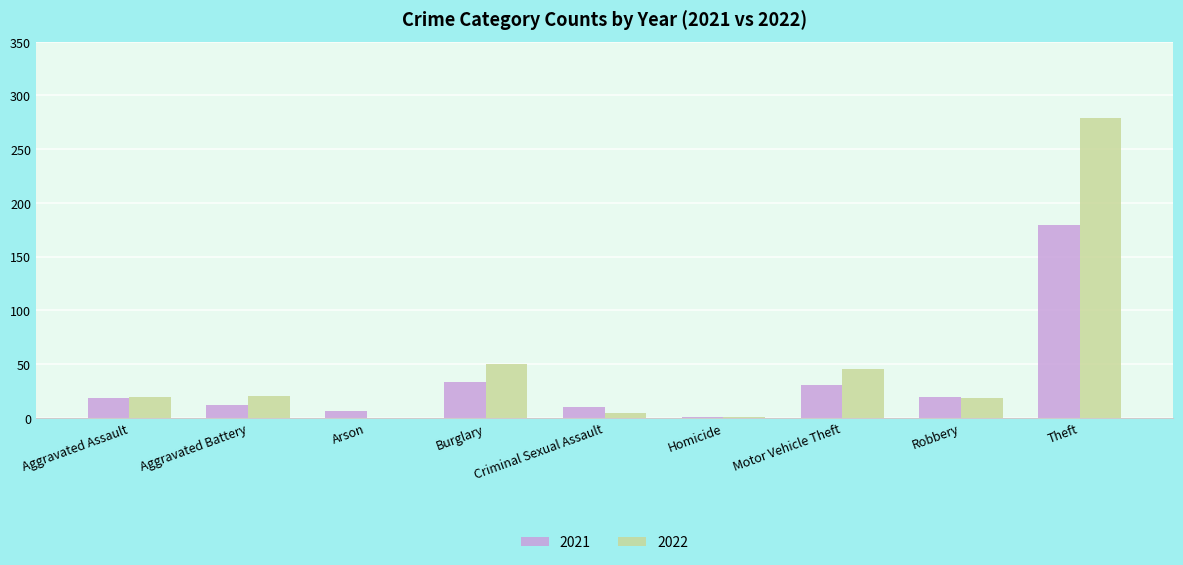

Does the chart contain stacked bars?

No